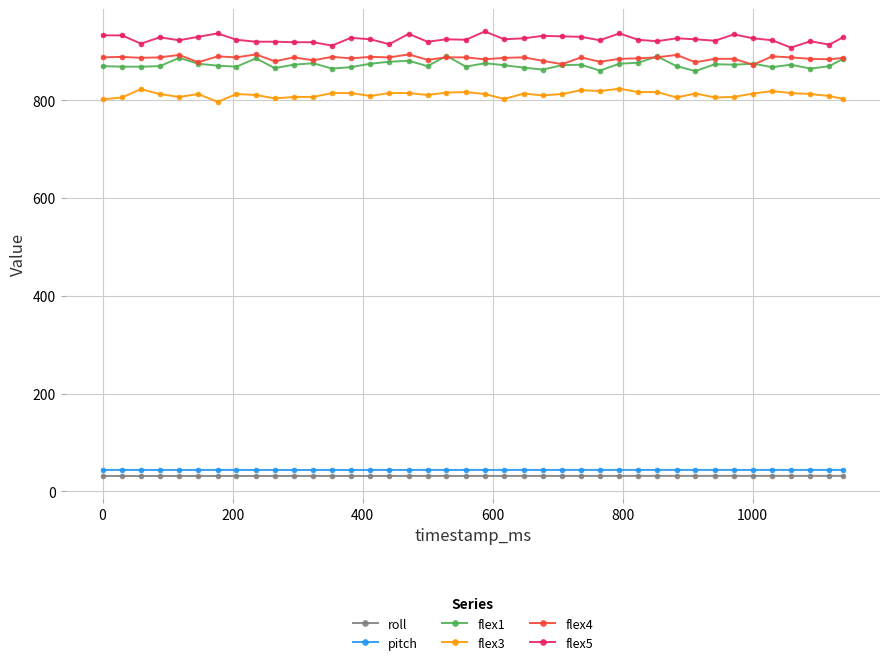

True or false: roll has more than 0 interior local peaks.

True